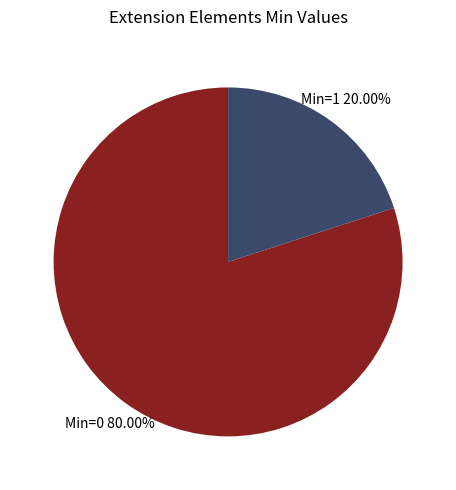

Does any single category account for the majority?

Yes